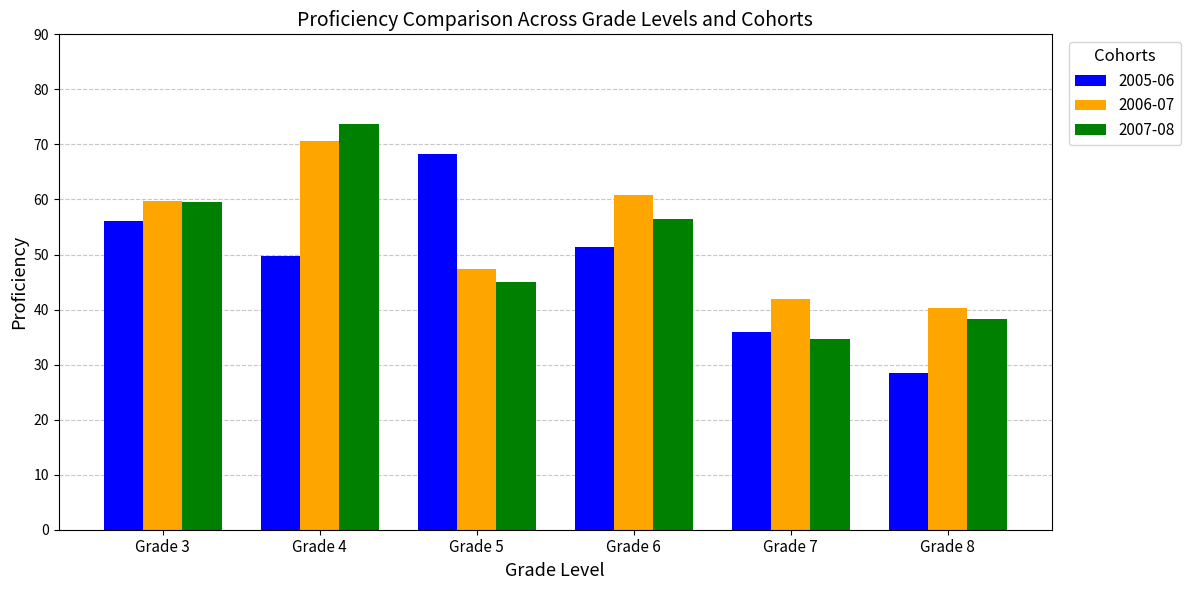

What is the average value of the 2005-06 series?

48.3